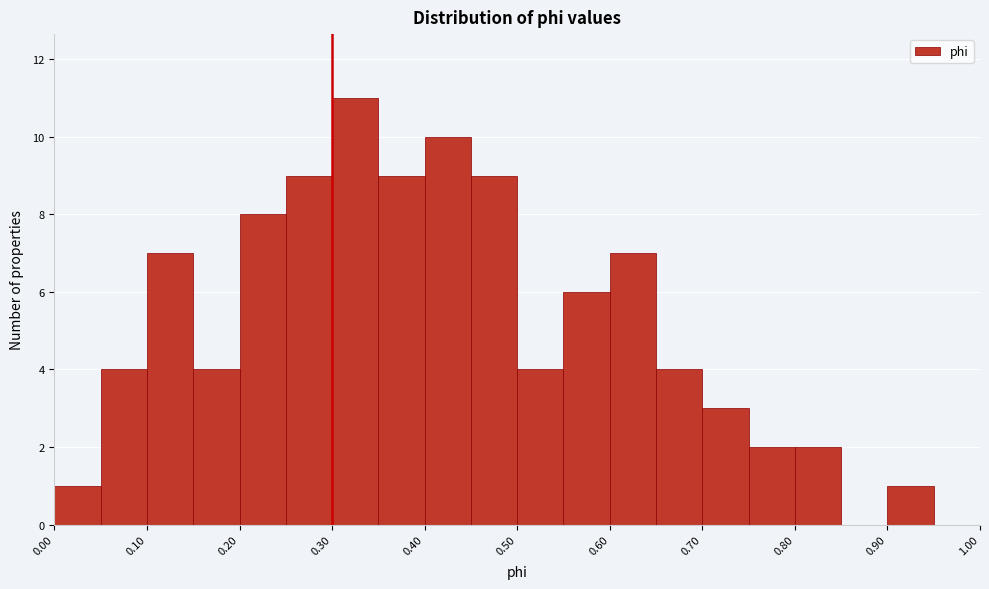

Over which range of the x-axis is the bar tallest?

0.30 to 0.35